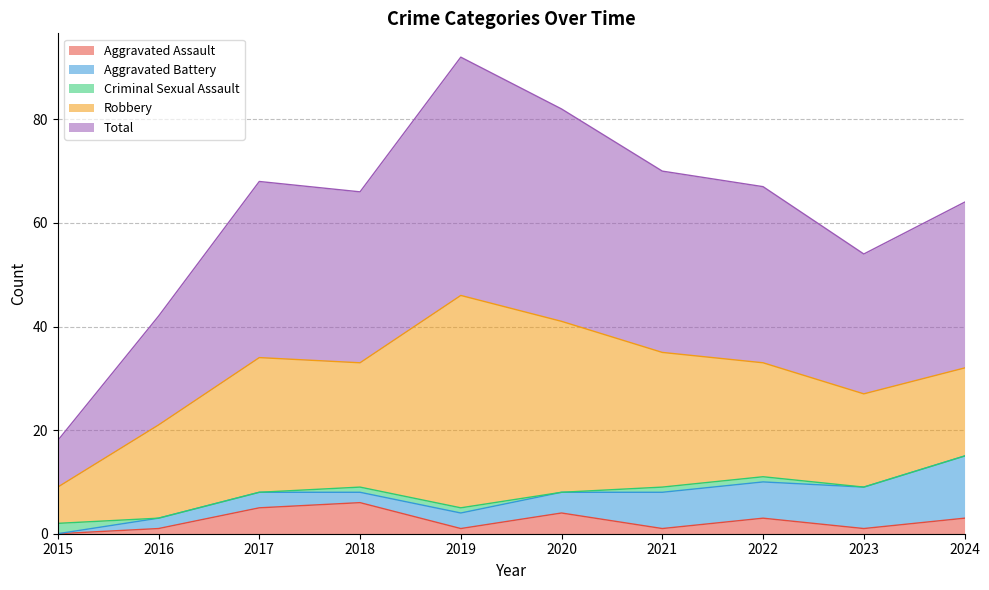

At how many categories does at least one series exceed 29?

7